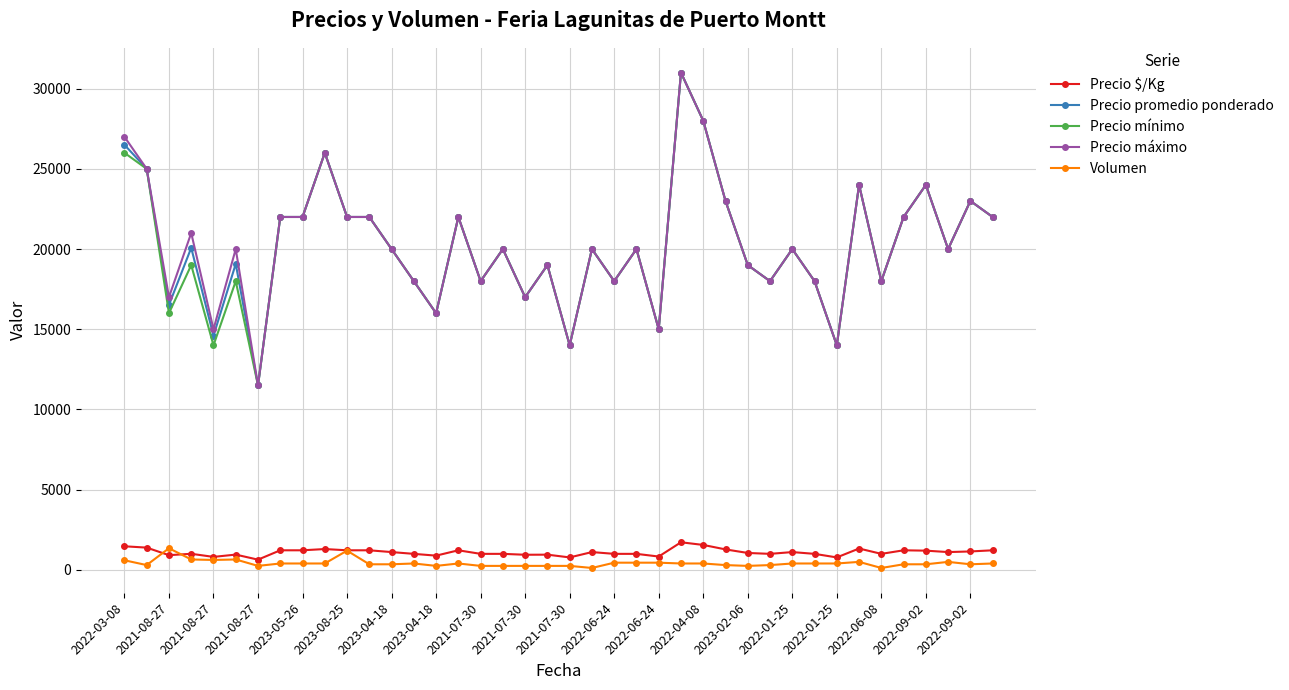

True or false: Precio mínimo has more than 2 interior local peaks.

True